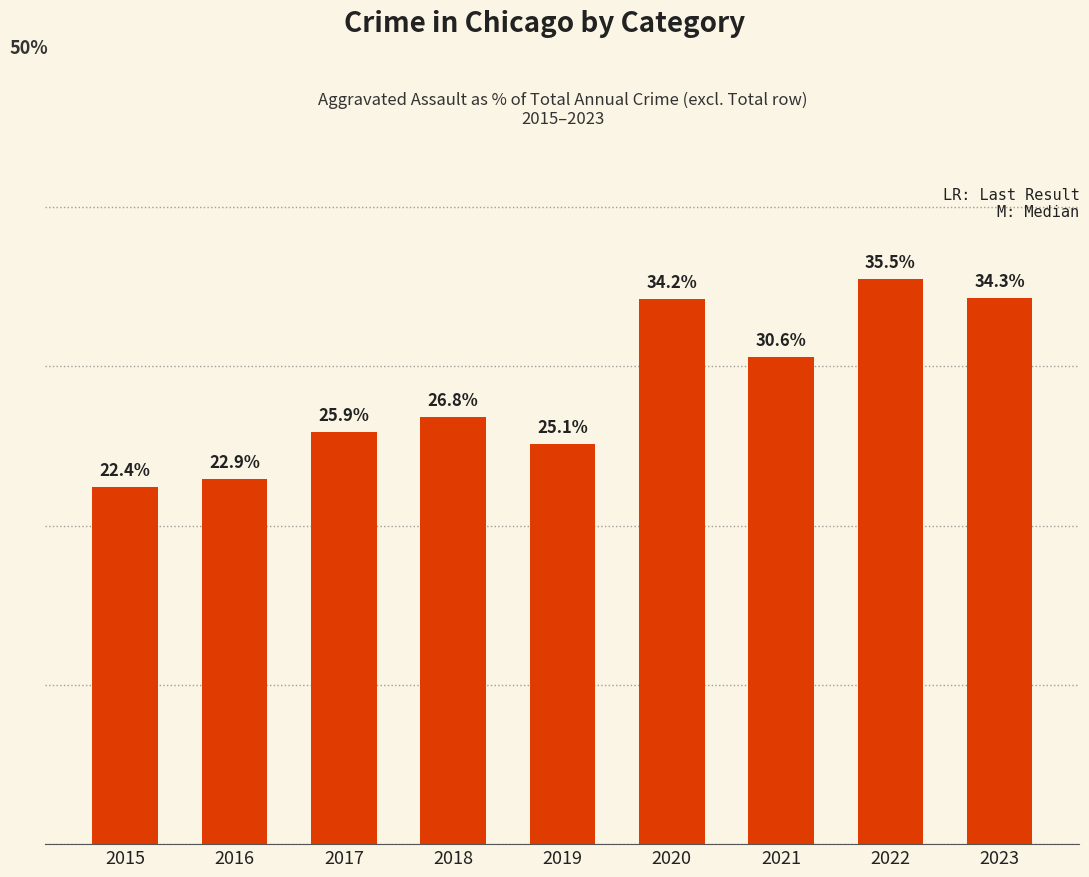

List the labels in order of value, smallest first.

2015, 2016, 2019, 2017, 2018, 2021, 2020, 2023, 2022